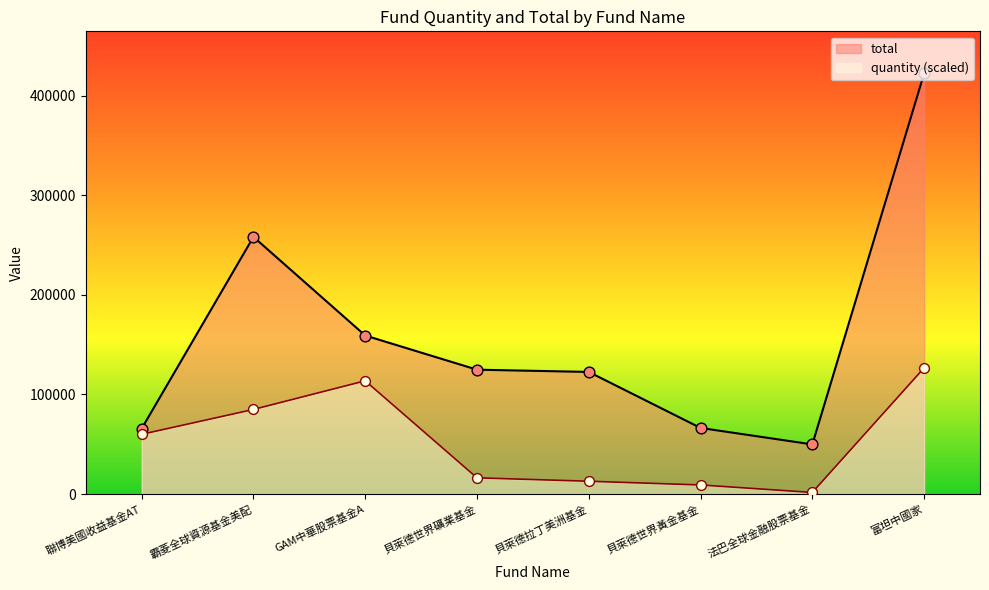

What are all the series names shown in the legend?

total, quantity (scaled)